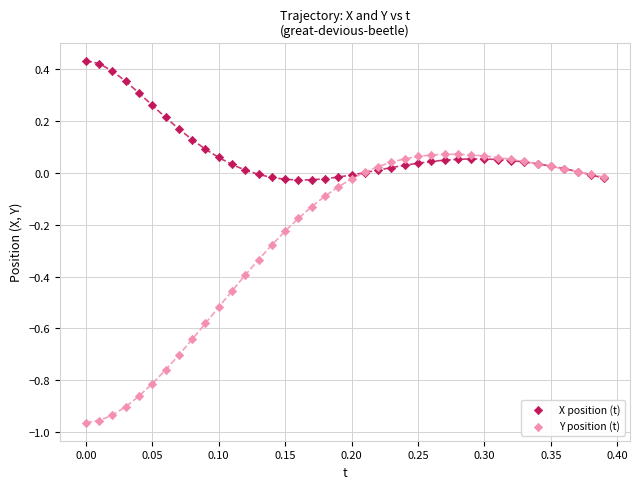

Which series has the largest Y range (max minus min)?

Y position (t)